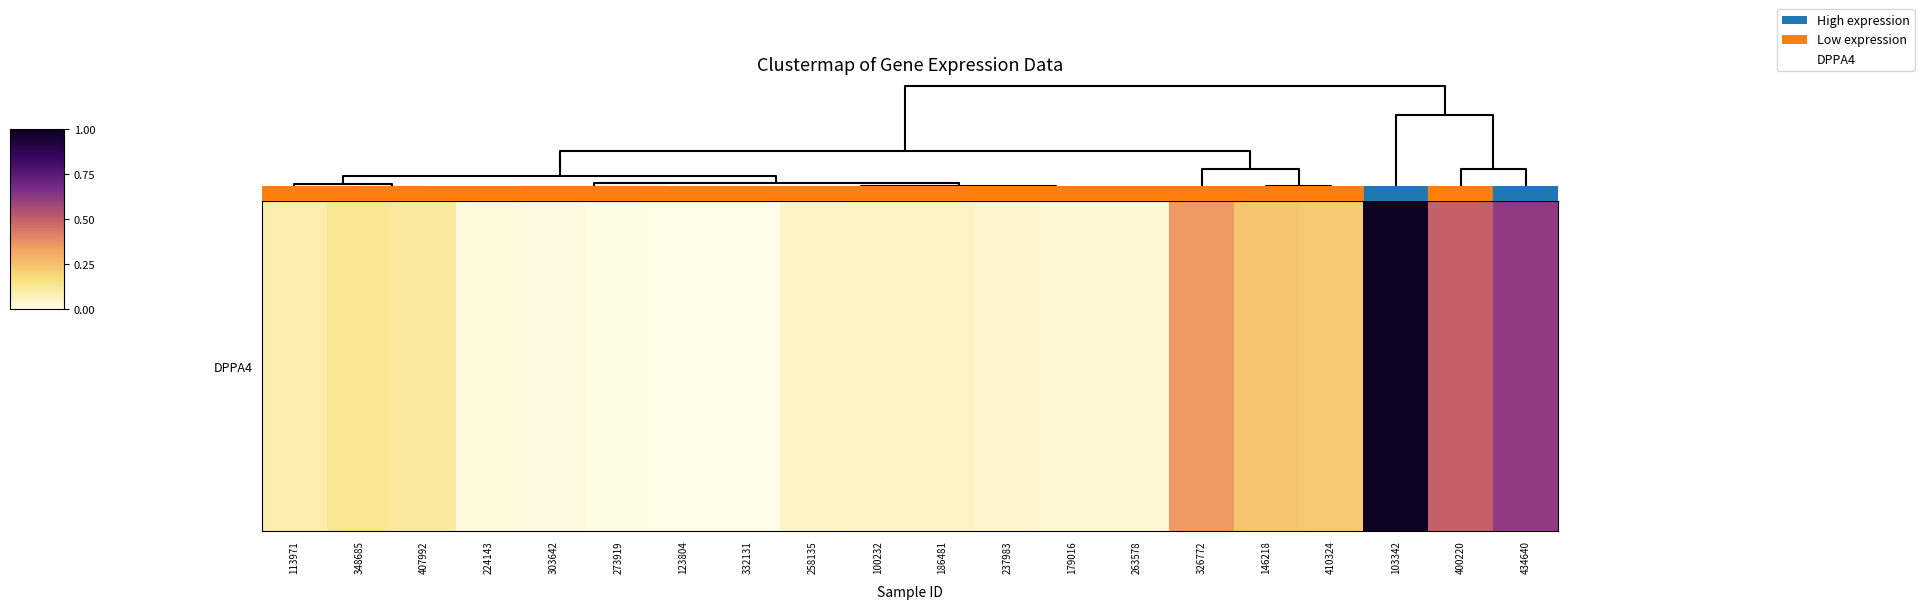

Reading right to left, transcribe all the data shown in this chart.

434640=0.6	400220=0.5	103342=1.0	410324=0.2	146218=0.2	326772=0.4	263578=0.0	179016=0.0	237983=0.0	186481=0.1	100232=0.1	258135=0.1	332131=0.0	123804=0.0	273919=0.0	303642=0.0	224143=0.0	407992=0.1	348685=0.1	113971=0.1